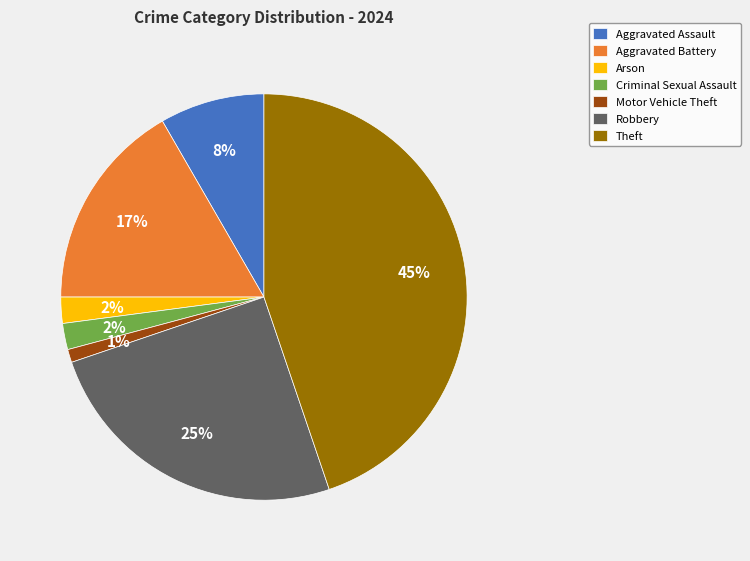

Approximately how many times larger is the value at Robbery compared to Aggravated Battery?

1.5